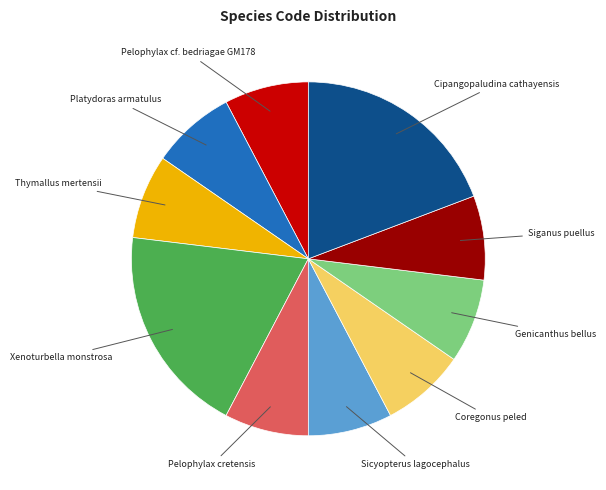

Does any single category account for the majority?

No